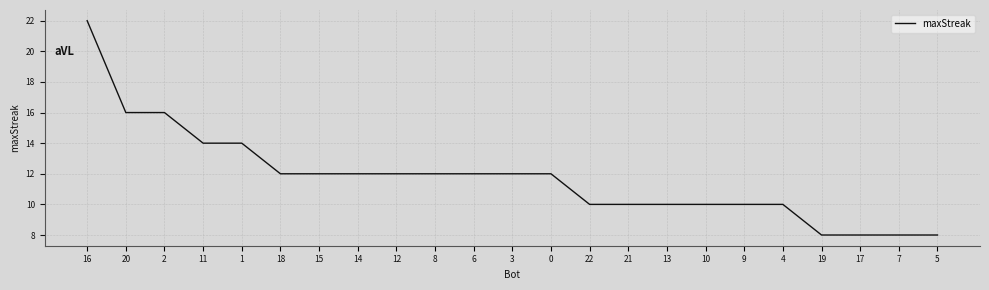

What is the greatest value displayed?

22